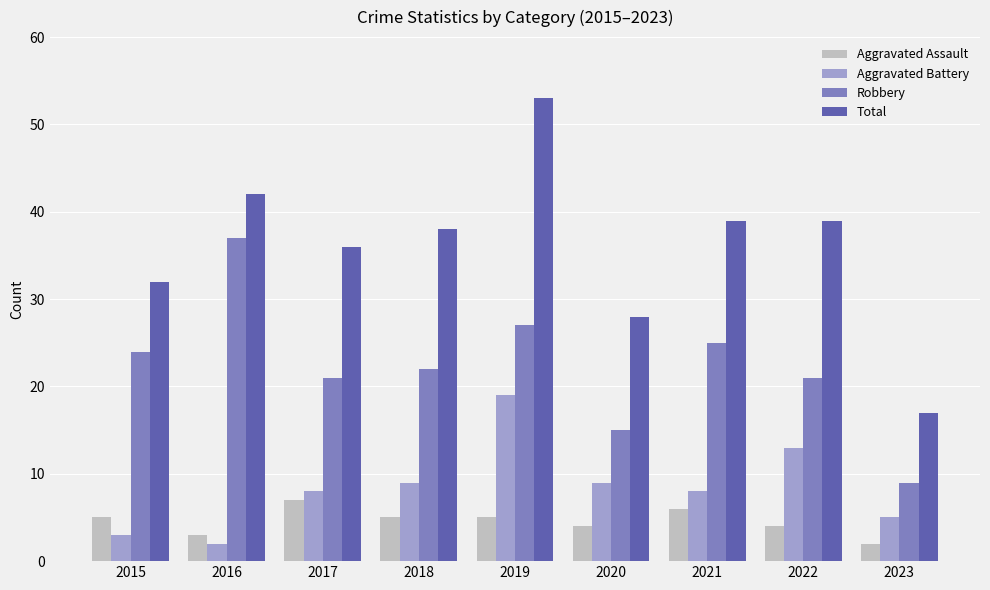

Reading left to right, extract all data points from this chart.

Aggravated Assault: 2015=5	2016=3	2017=7	2018=5	2019=5	2020=4	2021=6	2022=4	2023=2
Aggravated Battery: 2015=3	2016=2	2017=8	2018=9	2019=19	2020=9	2021=8	2022=13	2023=5
Robbery: 2015=24	2016=37	2017=21	2018=22	2019=27	2020=15	2021=25	2022=21	2023=9
Total: 2015=32	2016=42	2017=36	2018=38	2019=53	2020=28	2021=39	2022=39	2023=17